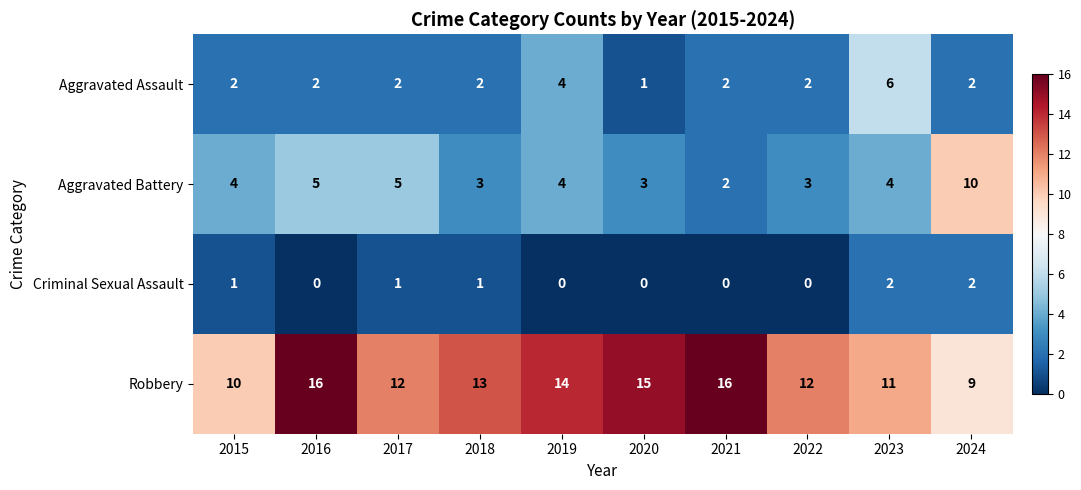

Is it true that Aggravated Assault equals 2 at 2021?

True